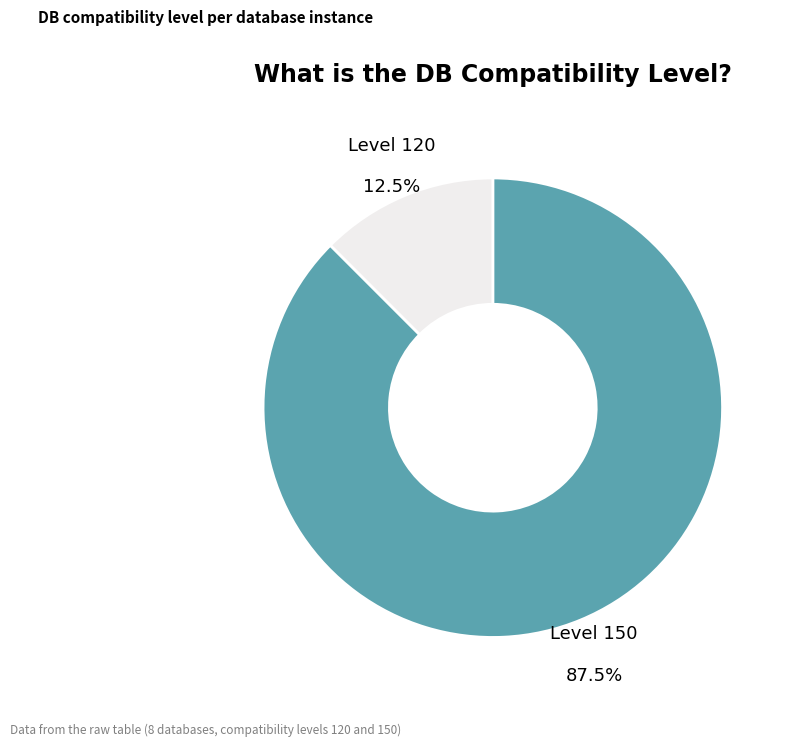

What portion of the pie excludes Level 120?

87.5%